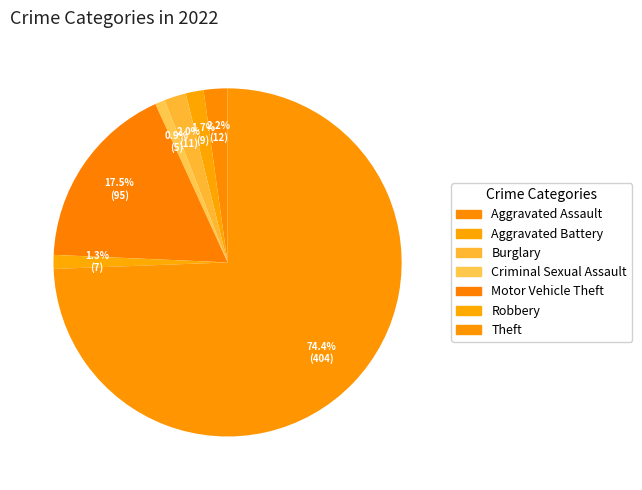

Which category has the smallest portion of the pie?

Criminal Sexual Assault